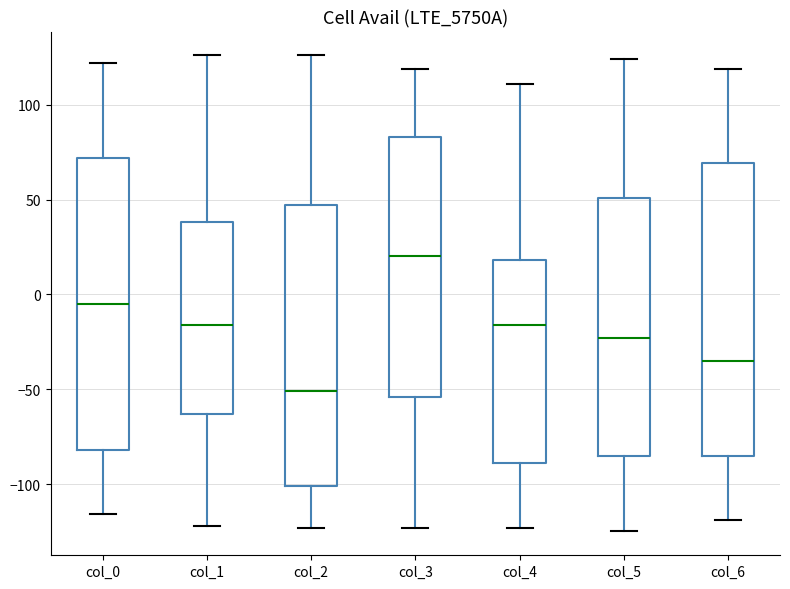

Reading left to right, read every box against the y-axis: the position of its median line, the range the box covers, and the ends of its whiskers. The values are not printed on the chart, so give them approximately, as read against the axis.

col_0: median -5, box -80 to 70, whiskers -115 to 120
col_1: median -15, box -65 to 40, whiskers -120 to 125
col_2: median -50, box -100 to 45, whiskers -125 to 125
col_3: median 20, box -55 to 85, whiskers -125 to 120
col_4: median -15, box -90 to 20, whiskers -125 to 110
col_5: median -25, box -85 to 50, whiskers -125 to 125
col_6: median -35, box -85 to 70, whiskers -120 to 120